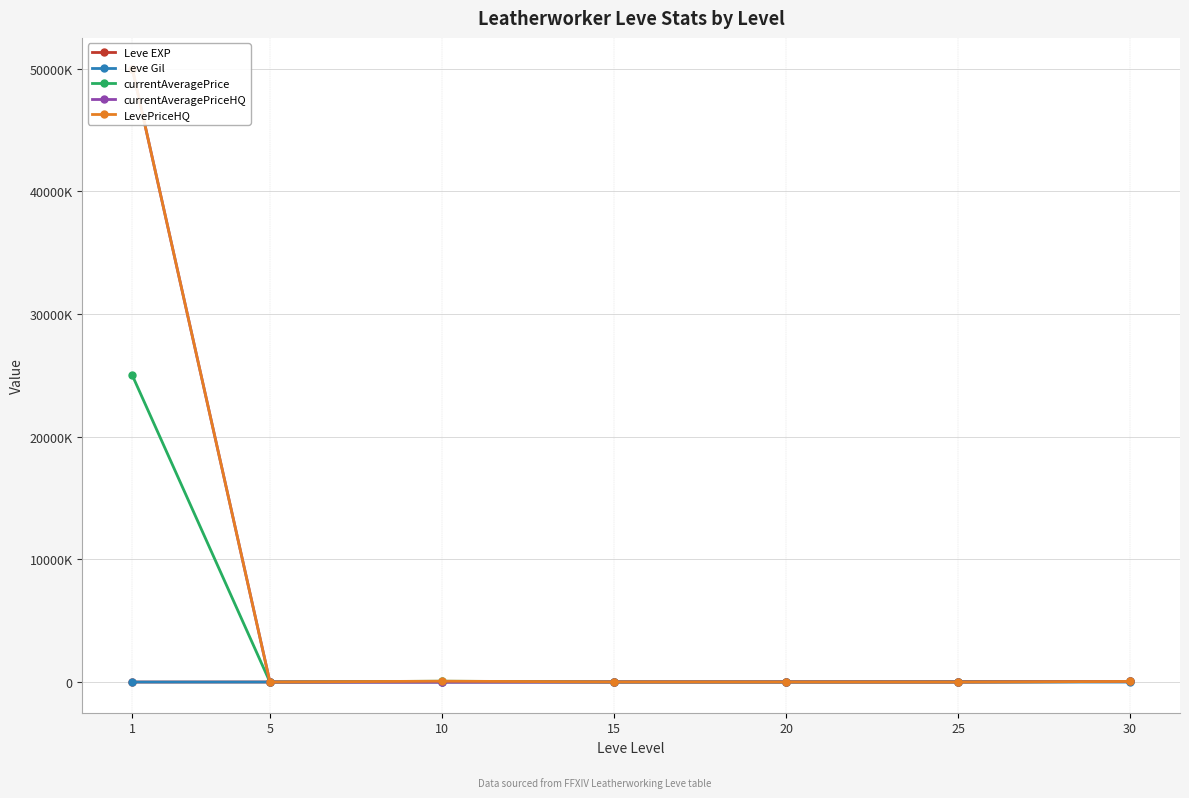

In currentAveragePrice, how many points are lower than both neighbors (excluding endpoints)?

2